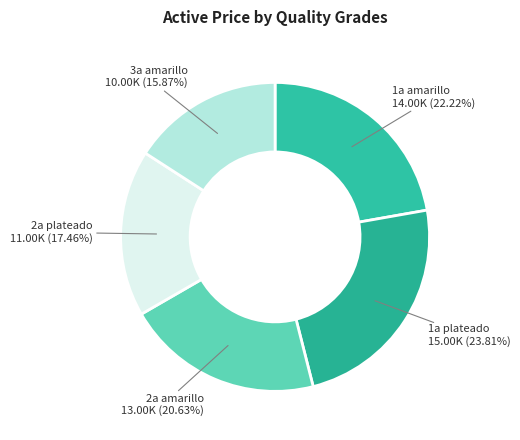

Which has a higher value, 1a plateado or 3a amarillo?

1a plateado